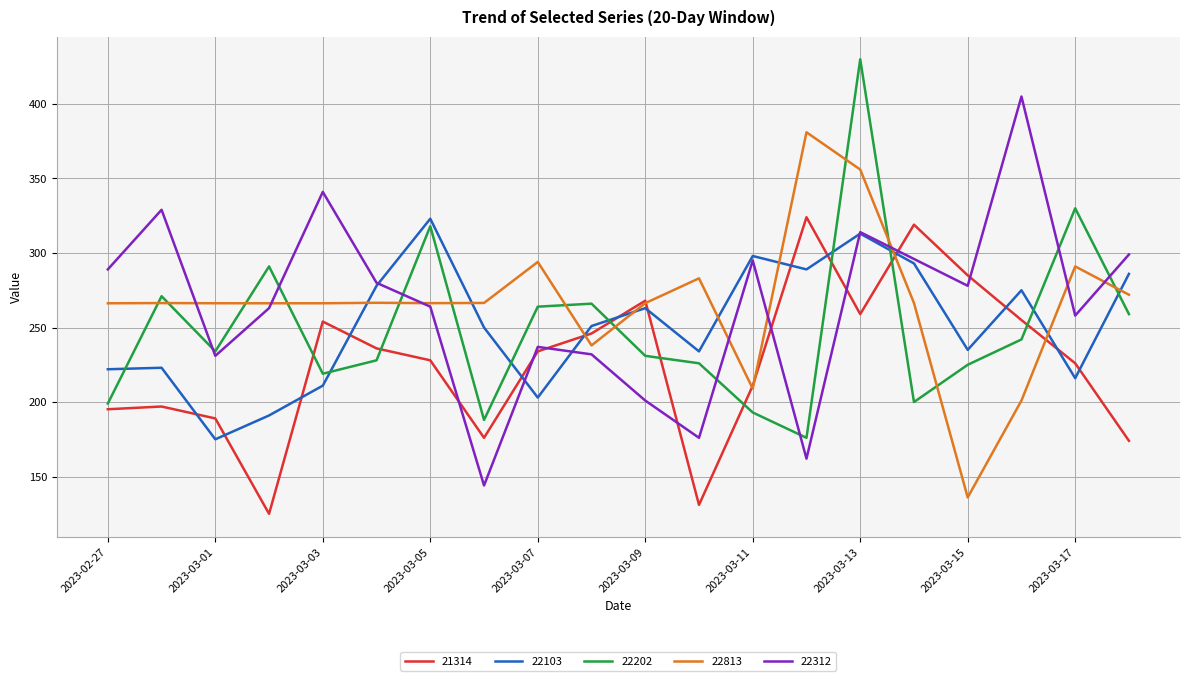

What are all the series names shown in the legend?

21314, 22103, 22202, 22813, 22312